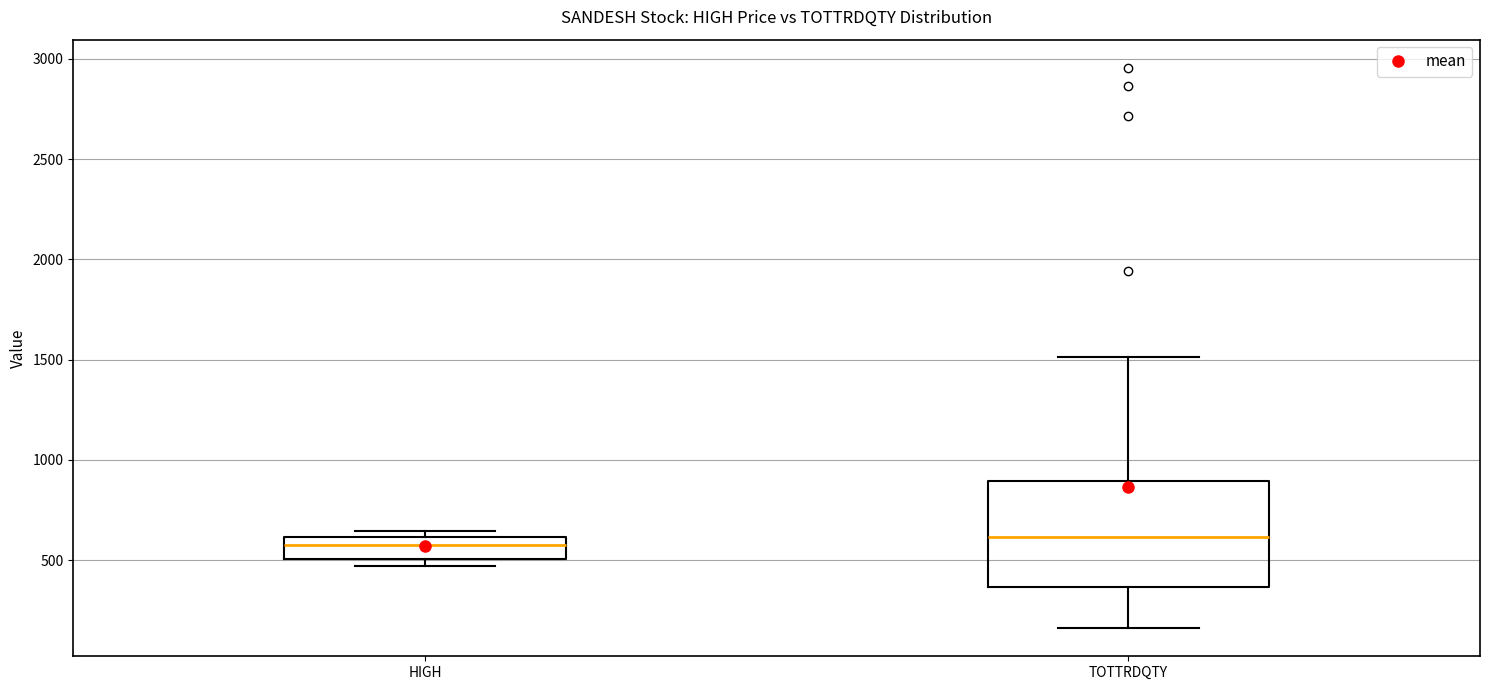

Reading left to right, read every box against the y-axis: the position of its median line, the range the box covers, and the ends of its whiskers. The values are not printed on the chart, so give them approximately, as read against the axis.

HIGH: median 550, box 500 to 600, whiskers 450 to 650
TOTTRDQTY: median 600, box 350 to 900, whiskers 150 to 1500